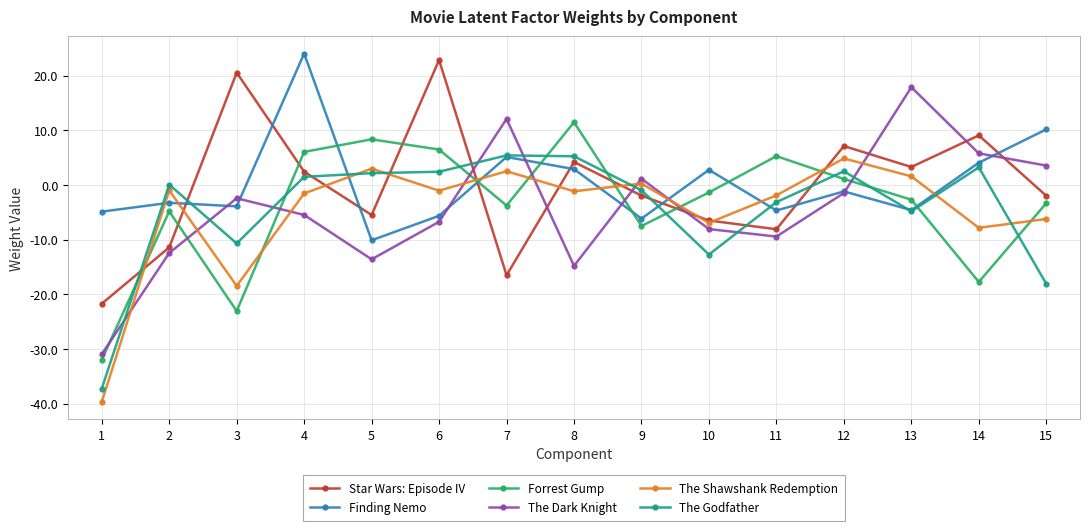

The The Godfather series shows 2.2 at 5. True or false?

True